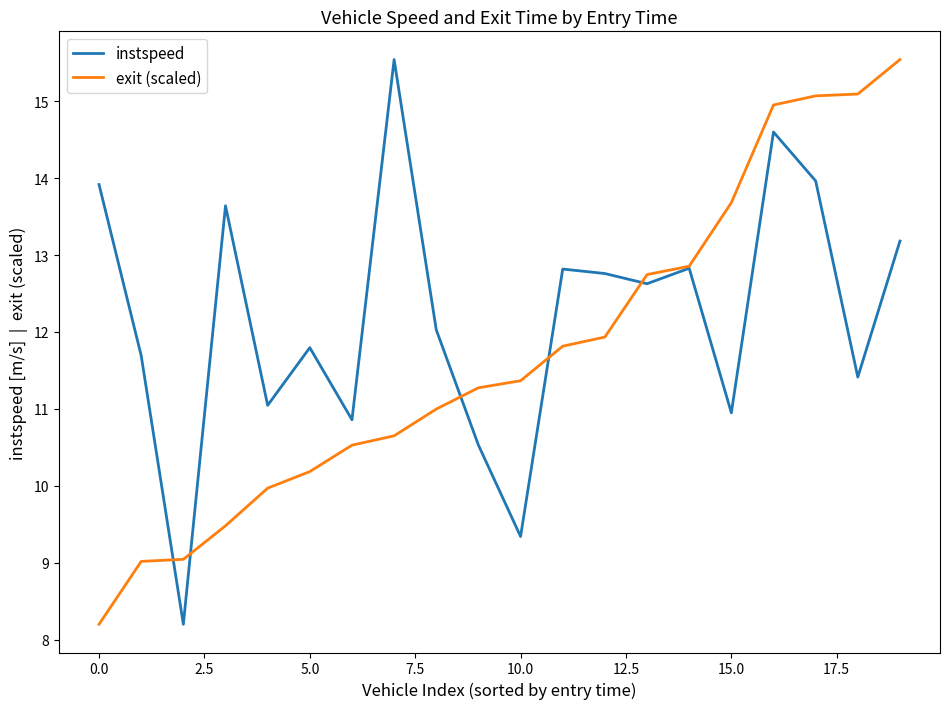

How many interior local valleys does the instspeed series have?

7